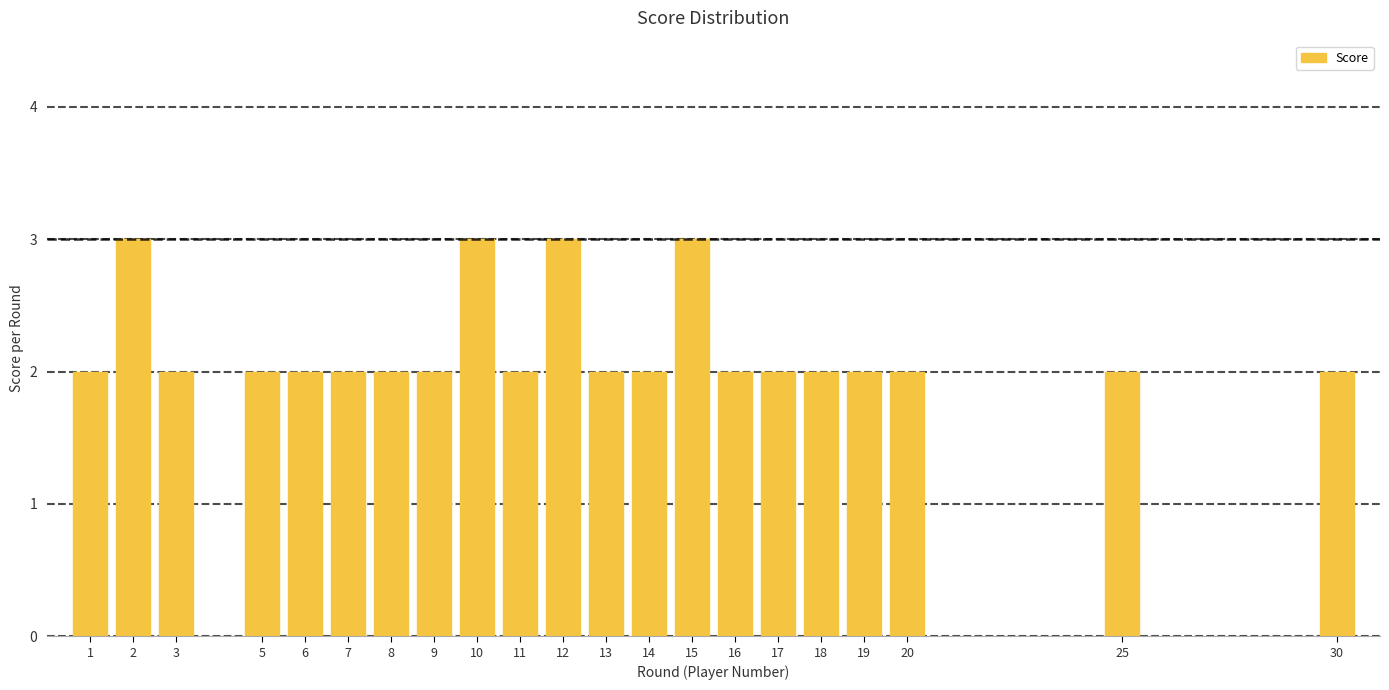

Reading left to right, extract all data points from this chart.

2	3	2	2	2	2	2	2	3	2	3	2	2	3	2	2	2	2	2	2	2